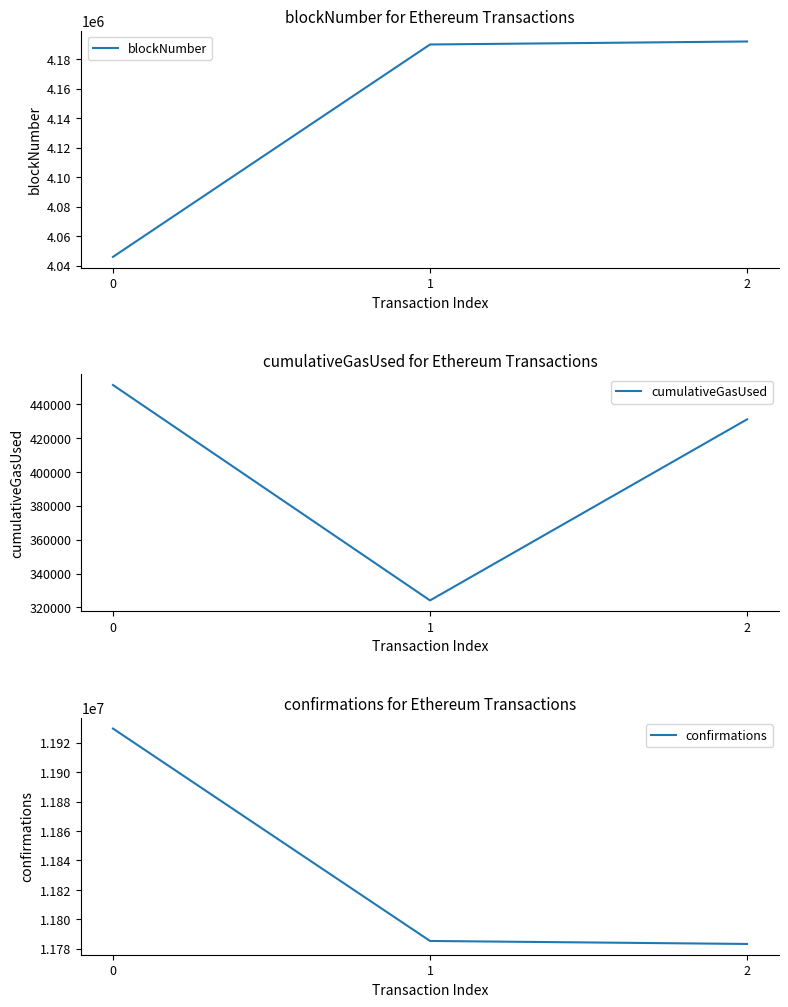

Count the number of categories in the chart.

3